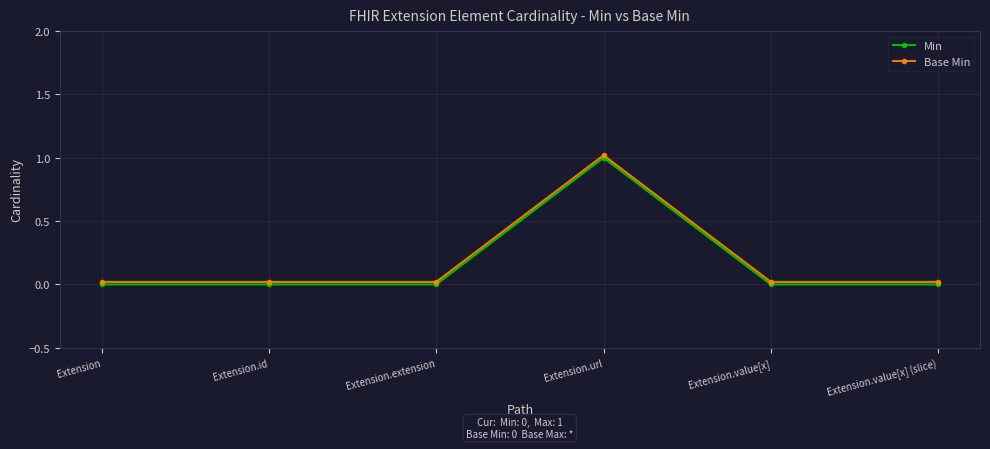

Rank the categories by Base Min value from lowest to highest.

Extension, Extension.id, Extension.extension, Extension.value[x], Extension.value[x] (slice), Extension.url